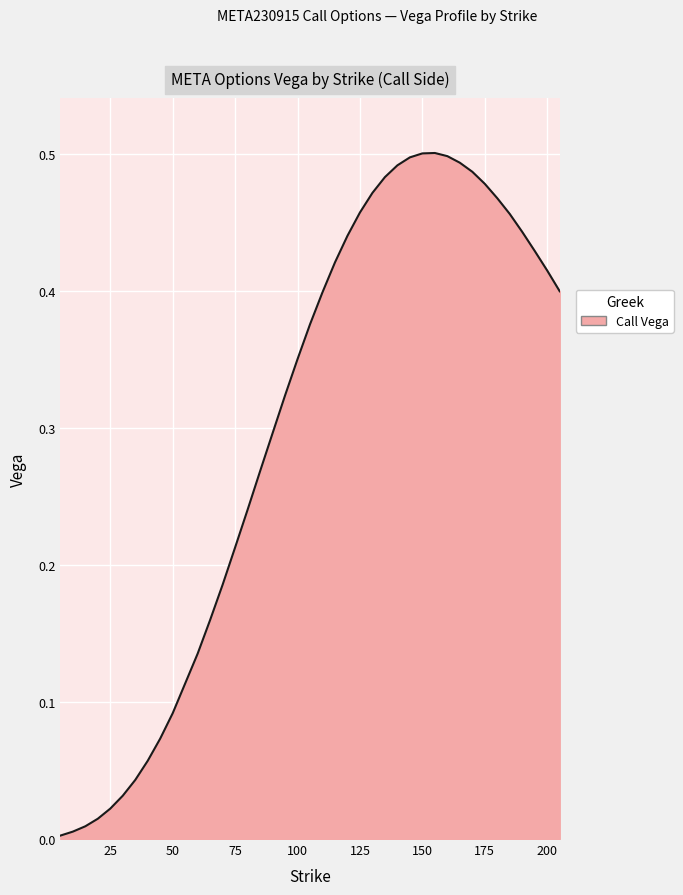

Is this an area chart (filled region under the line)?

Yes